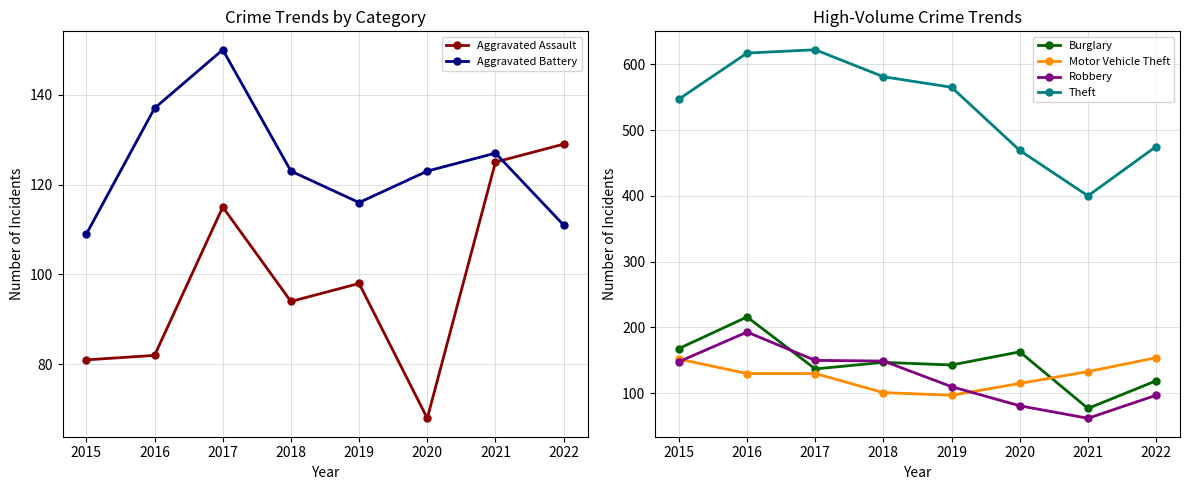

What is the value of the Robbery point at the 5th from the left?

110